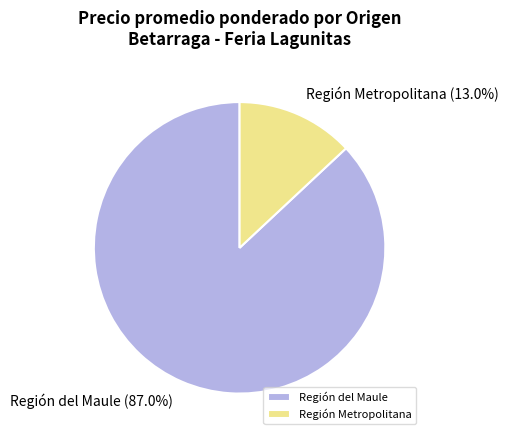

What is the total percentage of Región Metropolitana and Región del Maule?

100.0%